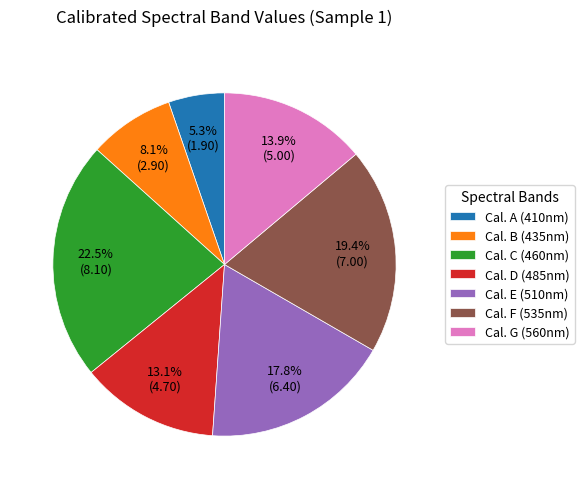

How many segments does this pie chart have?

7